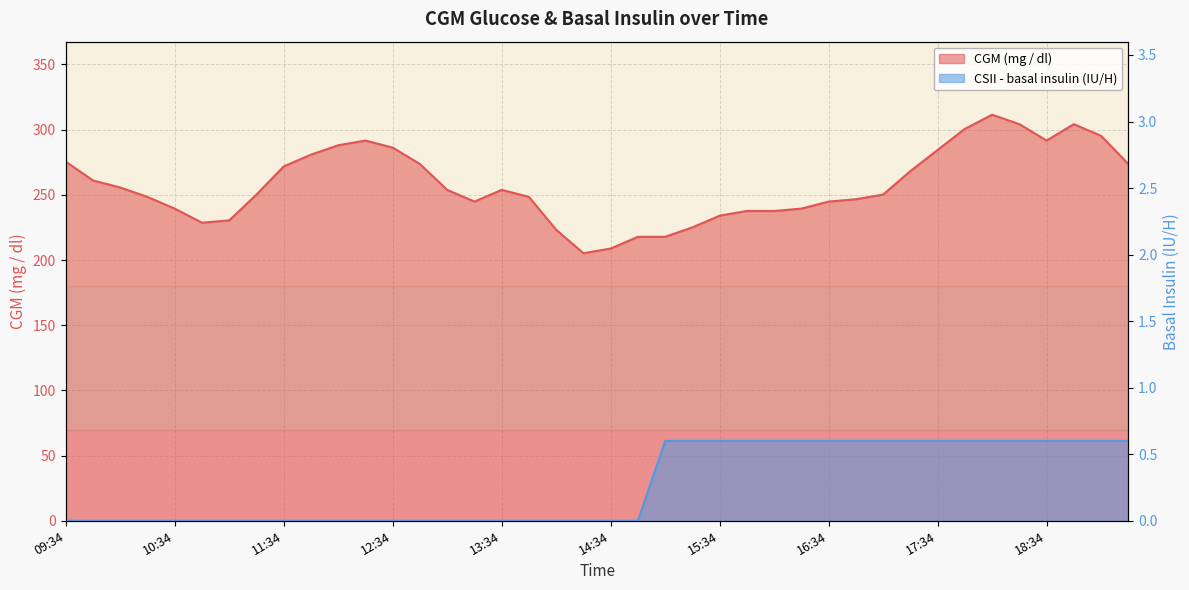

At how many categories does at least one series exceed 127?

40